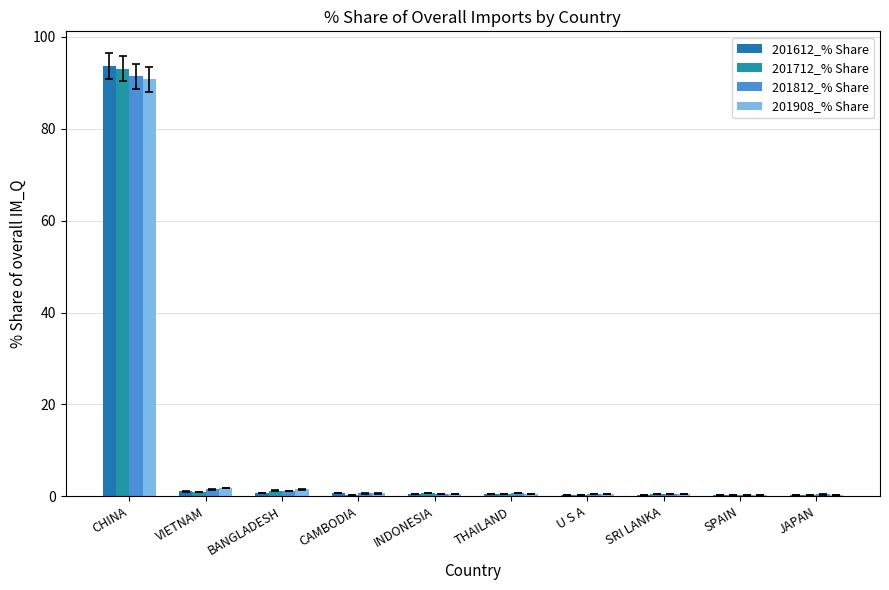

List the series in order of their peak value, highest first.

201612_% Share, 201712_% Share, 201812_% Share, 201908_% Share